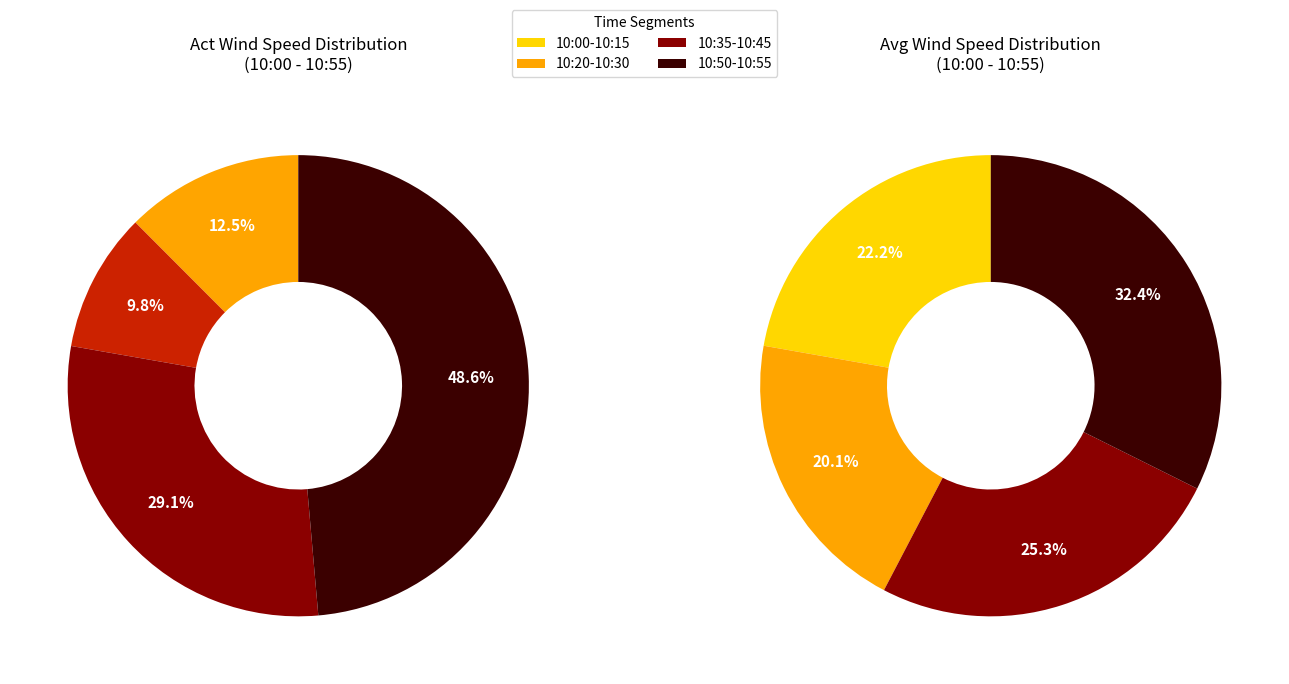

Approximately how many times larger is the value at 10:30 compared to 10:05?

1.0